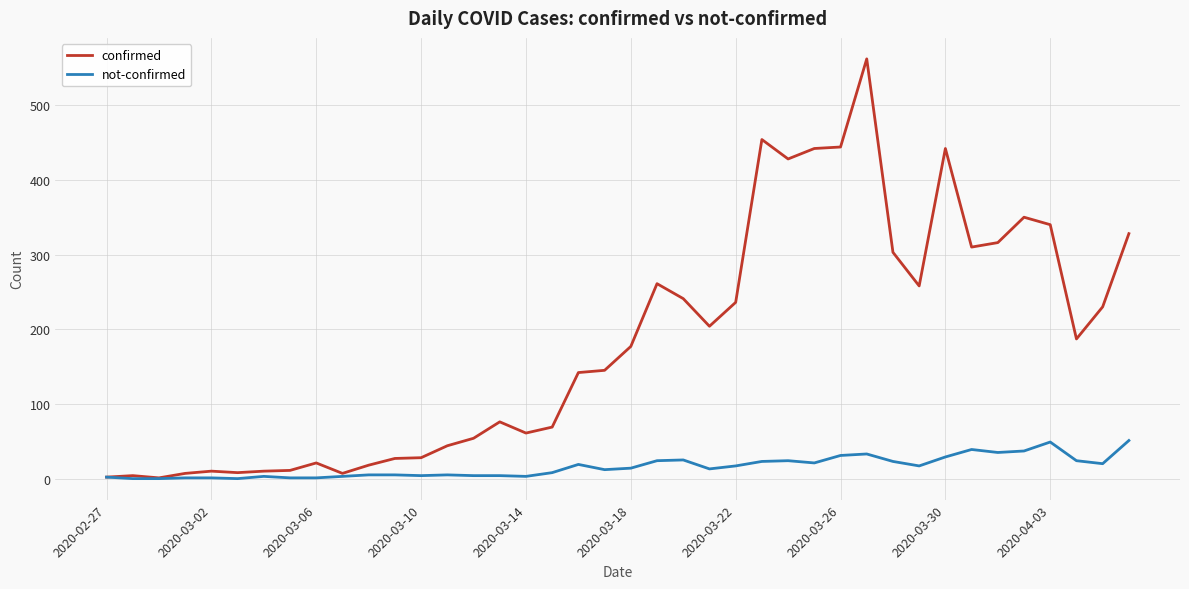

What is the greatest value displayed?

562